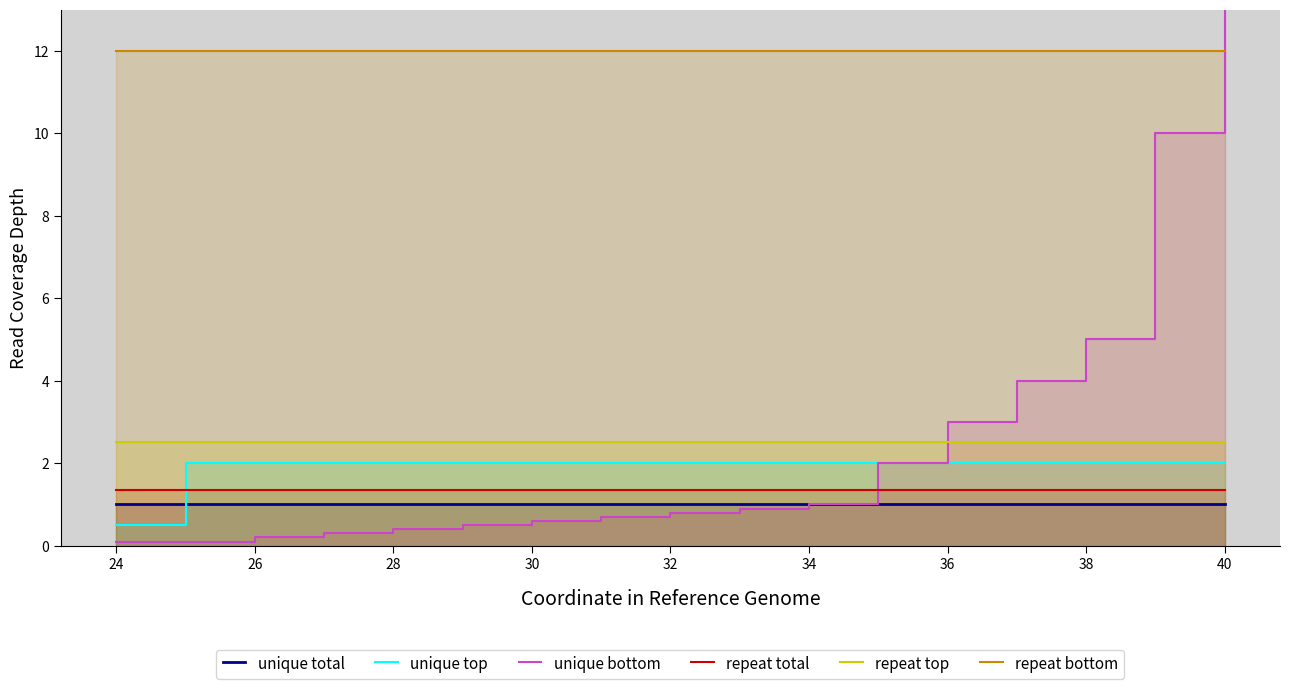

What is the highest value of the unique total series?

1.0